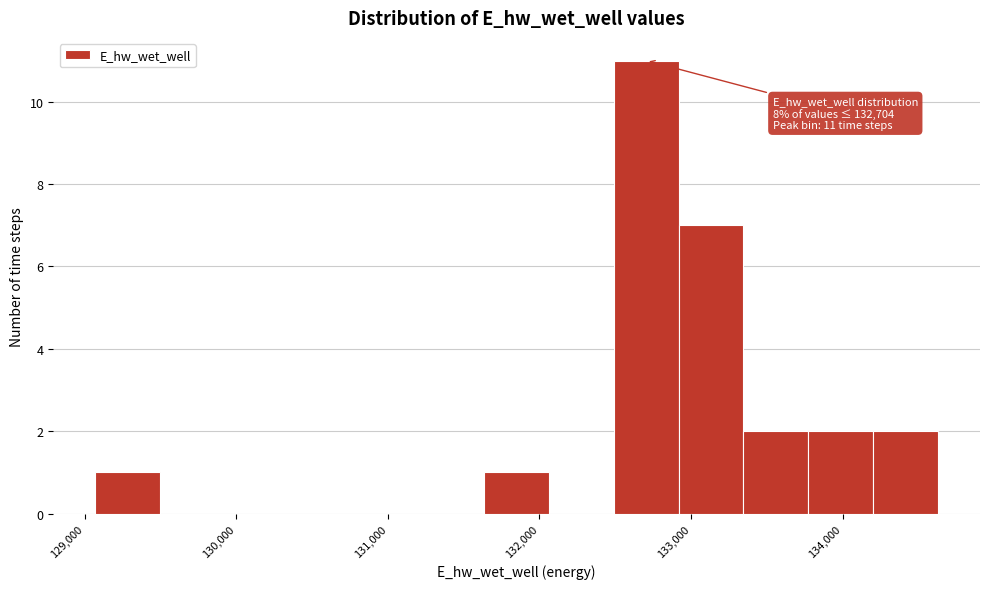

Which range on the x-axis has the tallest bar?

132500 to 132900